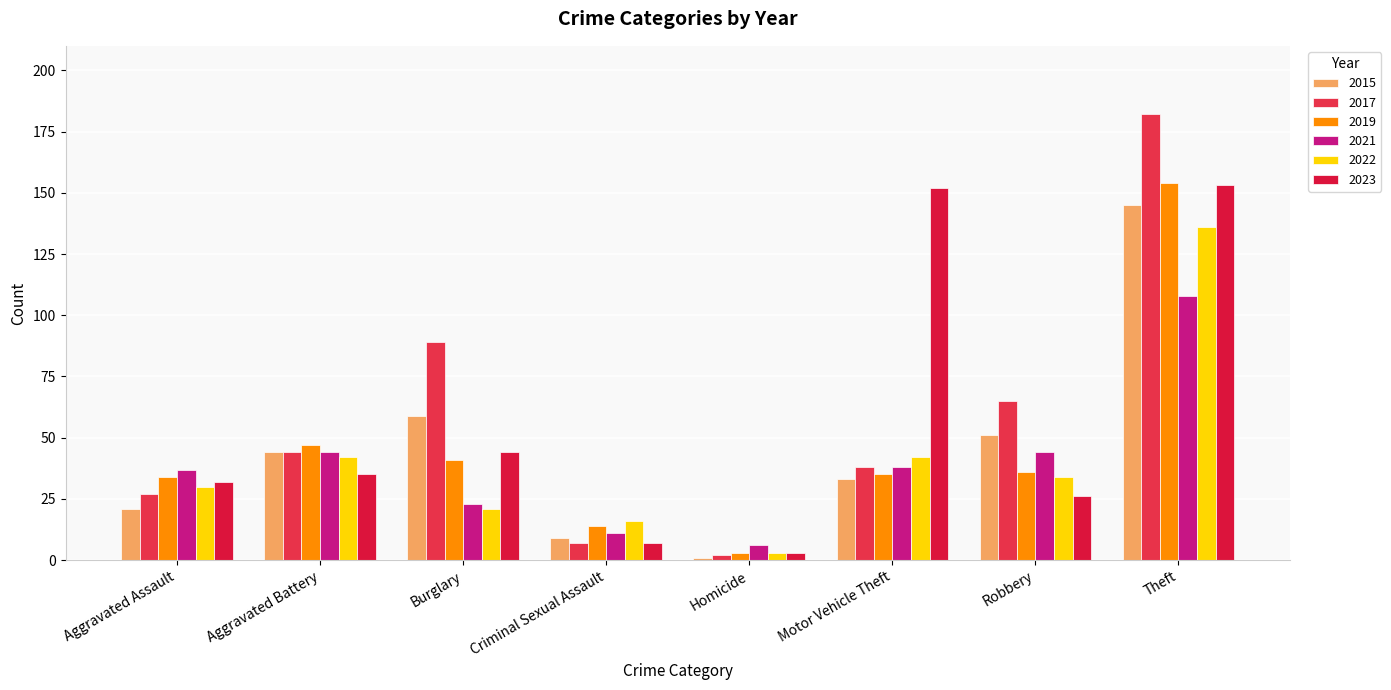

What is the label of the 5th bar from the left?

Homicide